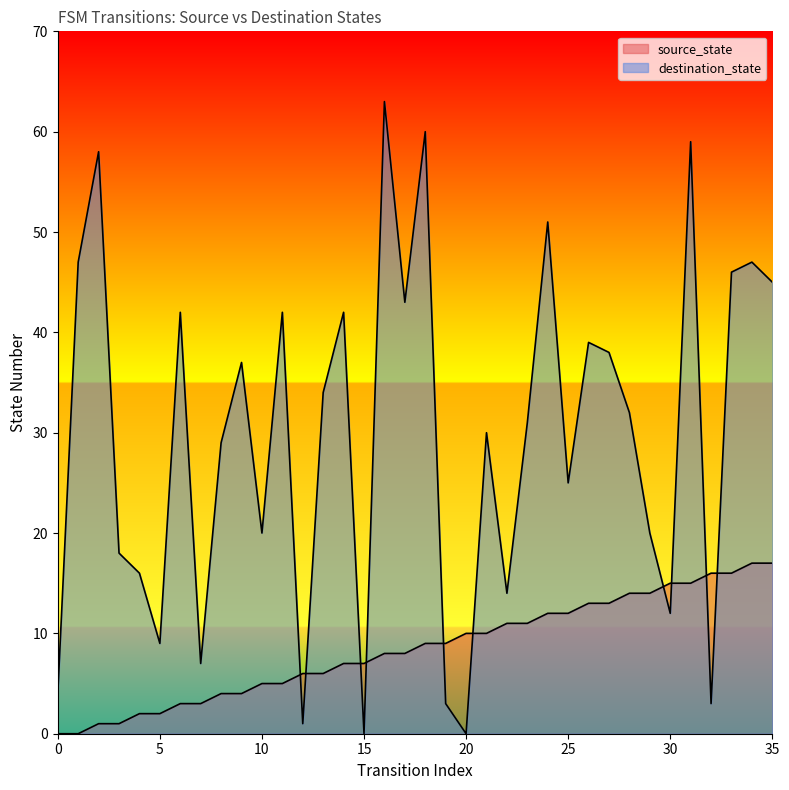

What is the difference between the source_state values at 14 and 28?

7